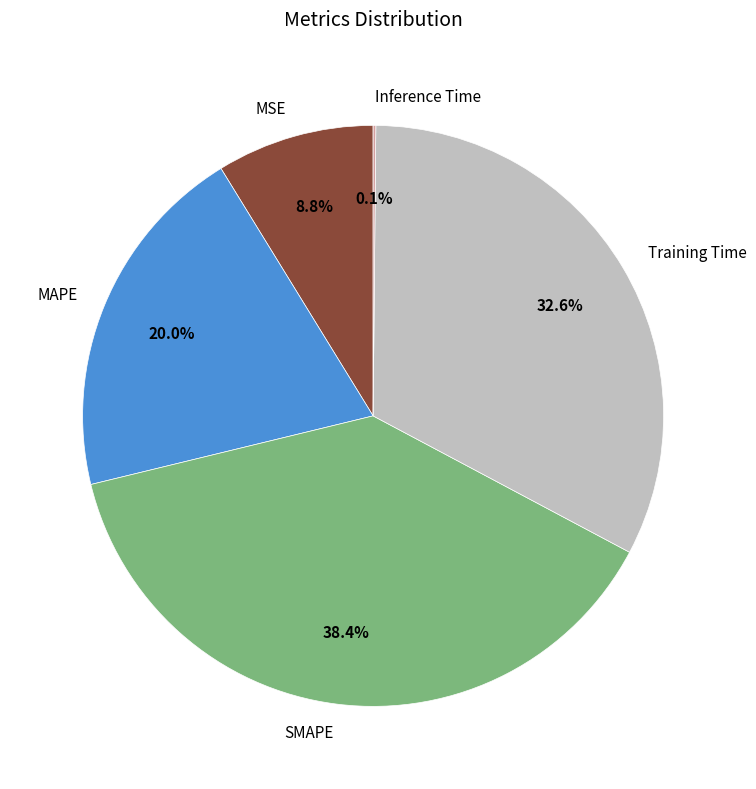

Which slice is the largest?

SMAPE